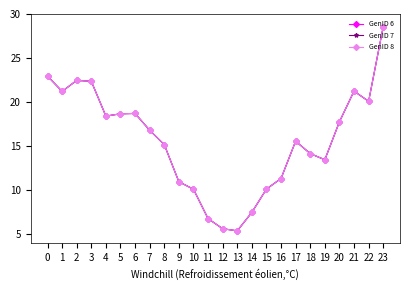

Which category has the highest value in the GenID 7 series?

23